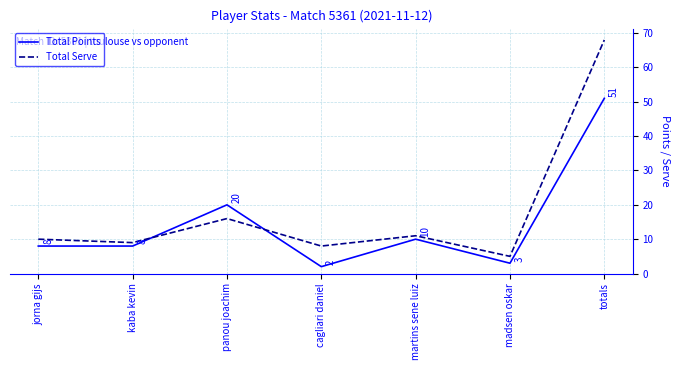

Is it true that Total Points equals 14 at jorna gijs?

False